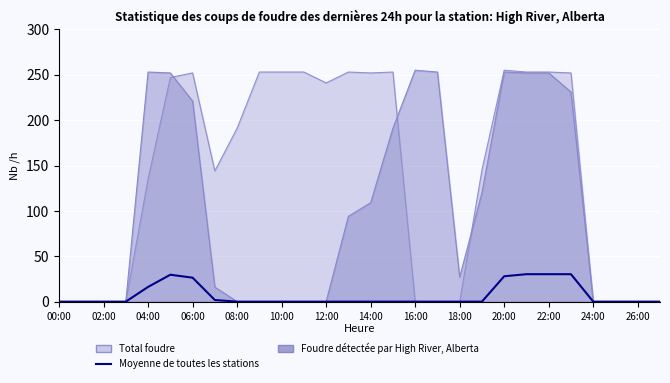

Is it true that the value at 15 is 14.5?

False